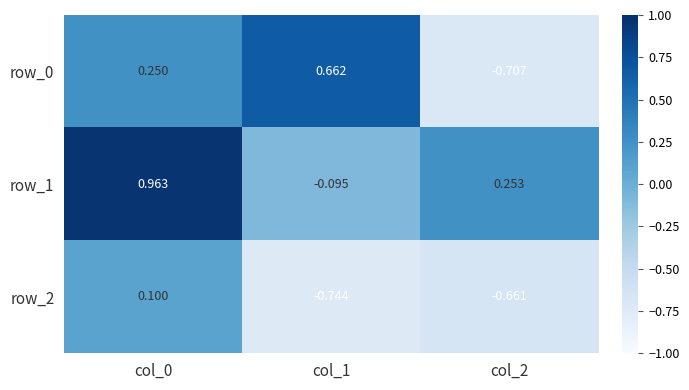

Count the number of data series in this chart.

3